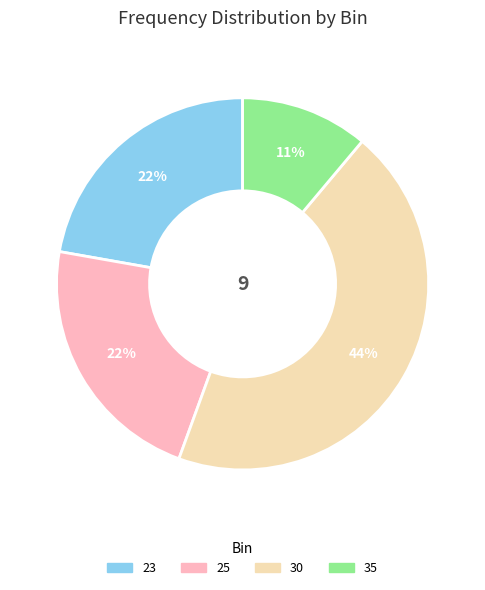

Is the sum of 23 and 25 greater than half?

No